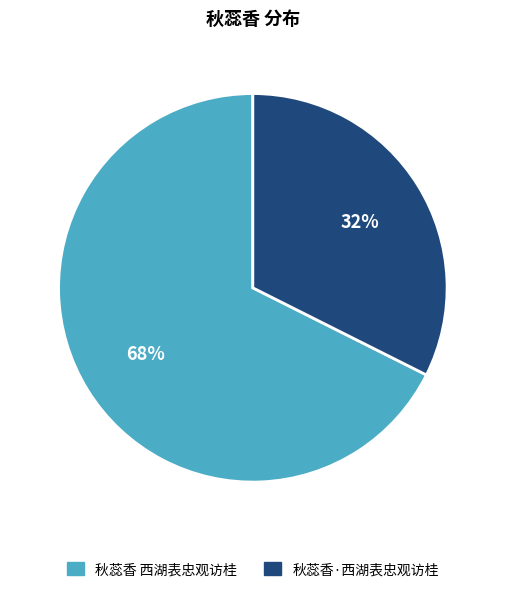

Between 秋蕊香·西湖表忠观访桂 and 秋蕊香 西湖表忠观访桂, which is larger?

秋蕊香 西湖表忠观访桂